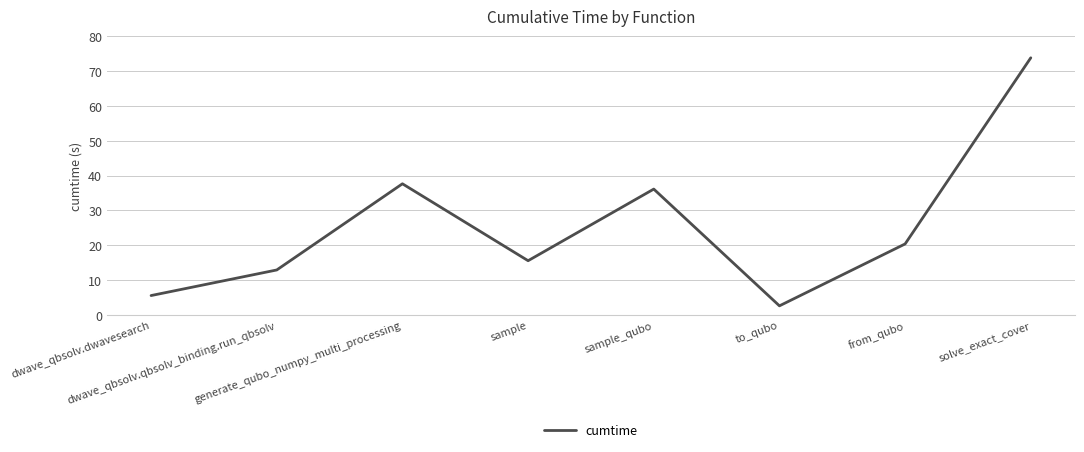

Rank the categories by value from lowest to highest.

to_qubo, dwave_qbsolv.dwavesearch, dwave_qbsolv.qbsolv_binding.run_qbsolv, sample, from_qubo, sample_qubo, generate_qubo_numpy_multi_processing, solve_exact_cover